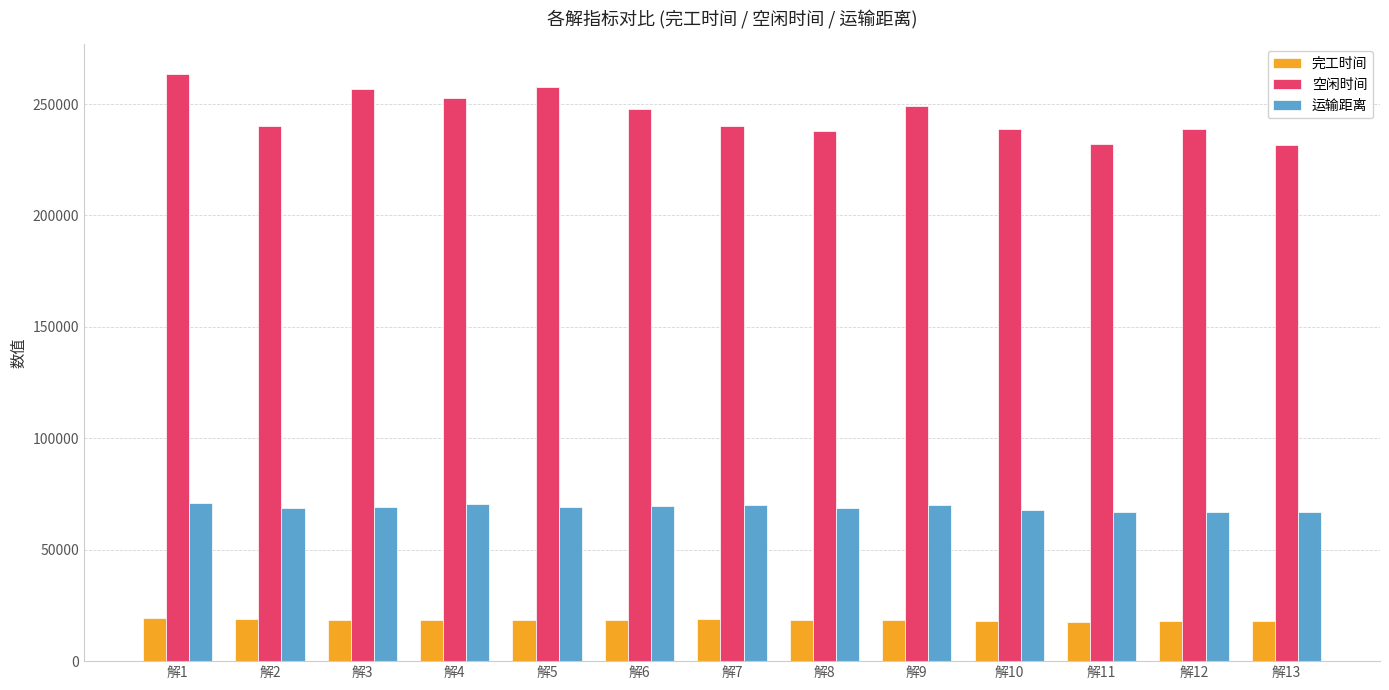

At which label does 空闲时间 reach its peak?

解1